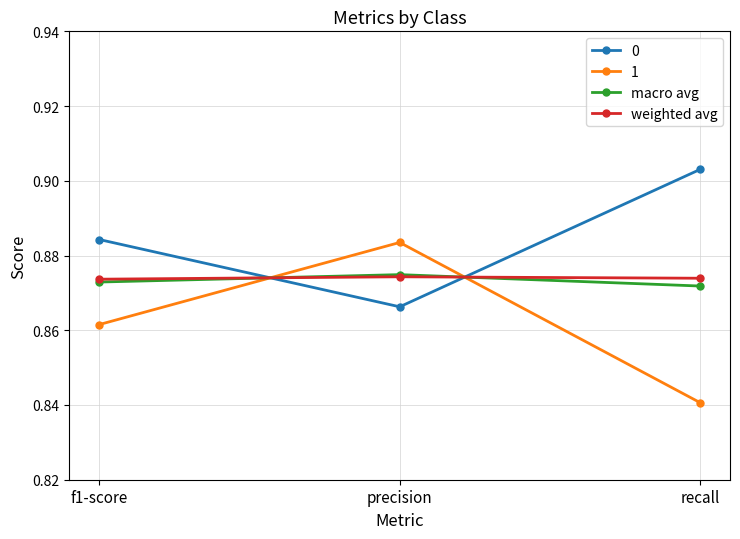

The 0 series shows 1.4 at f1-score. True or false?

False